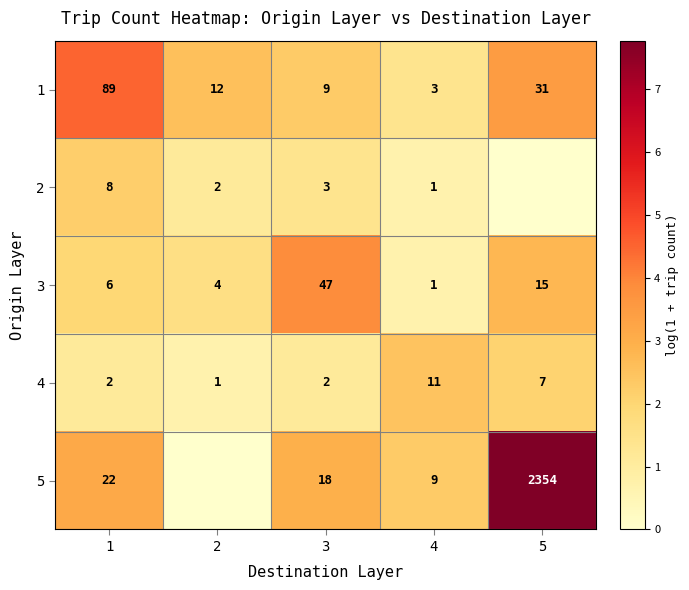

Is the value of 1 at 1 greater than the value of 4 at 2?

Yes